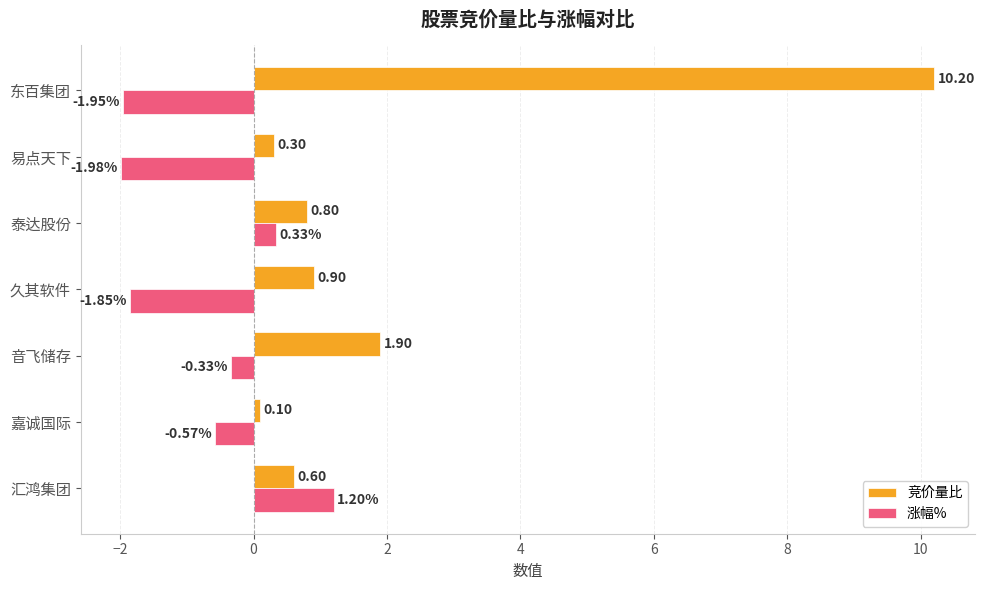

What is the maximum value for 竞价量比?

10.2